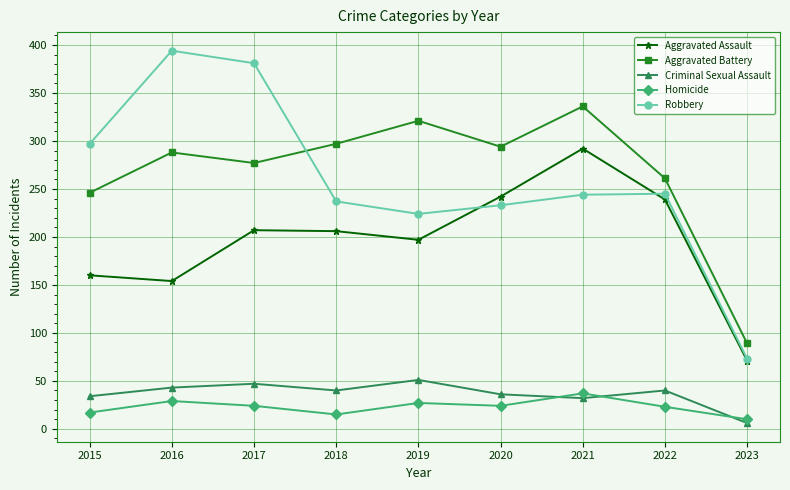

True or false: Criminal Sexual Assault has more than 2 interior local peaks.

True